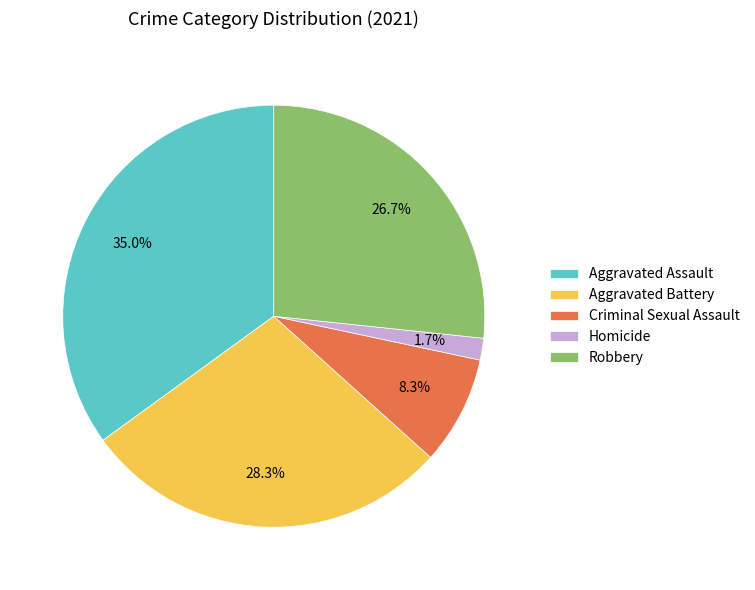

To the nearest percent, what is the difference between the Robbery and Homicide slice percentages?

25%